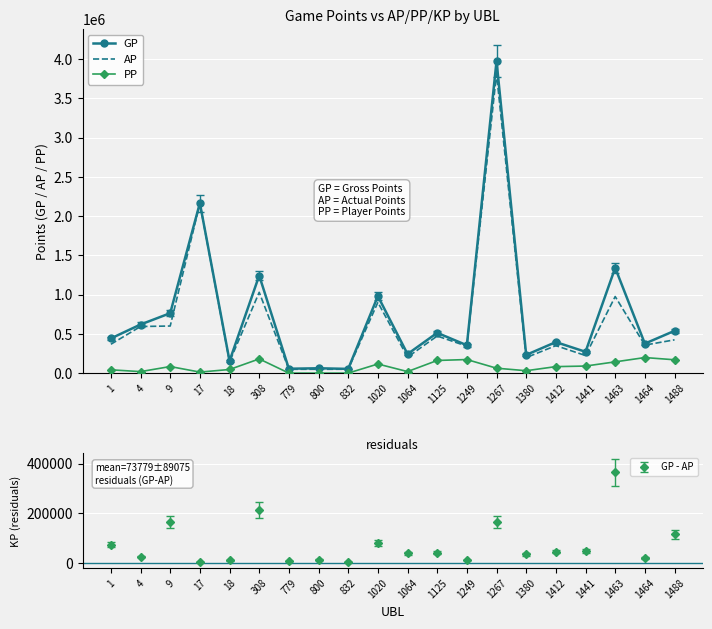

At which category does AP reach its first local peak?

17